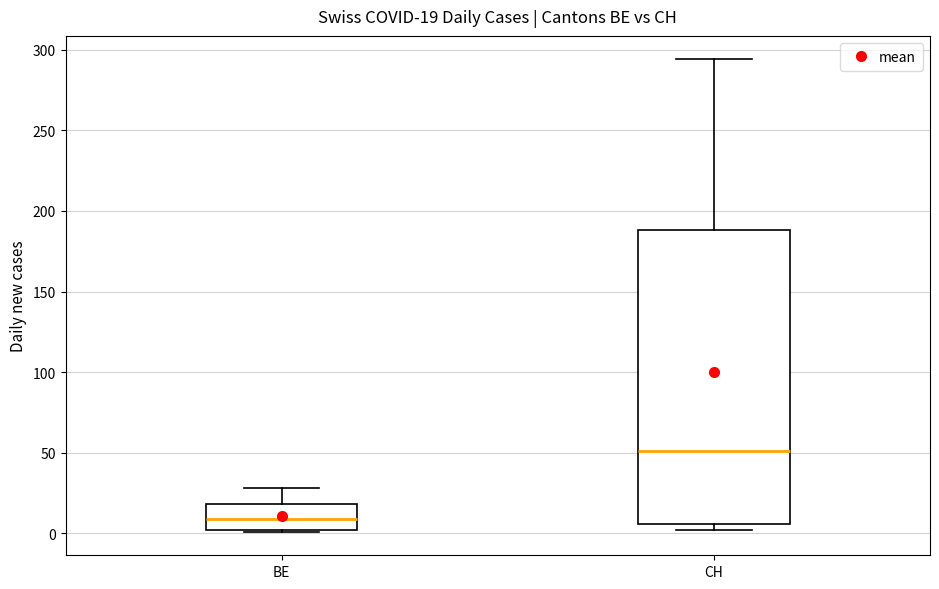

Which box's median line is the highest?

CH